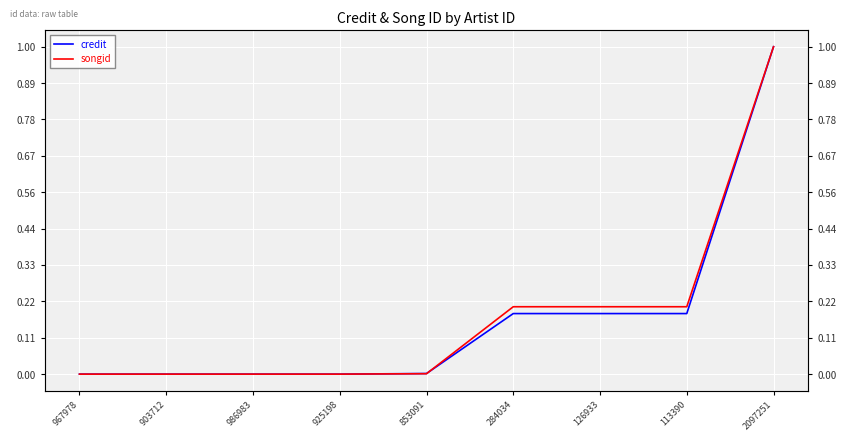

Rank the series by their maximum value, from lowest to highest.

credit, songid